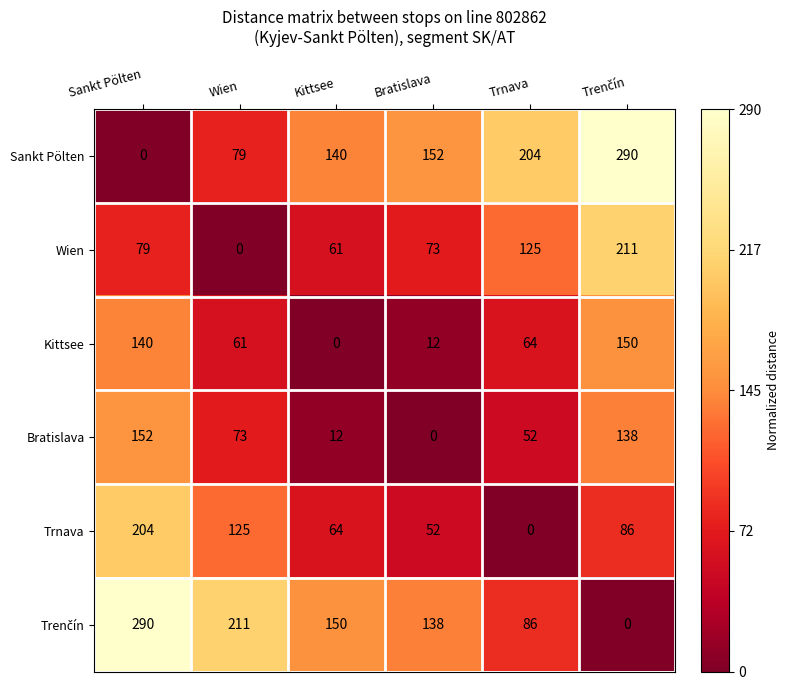

At how many categories does at least one series exceed 0?

6